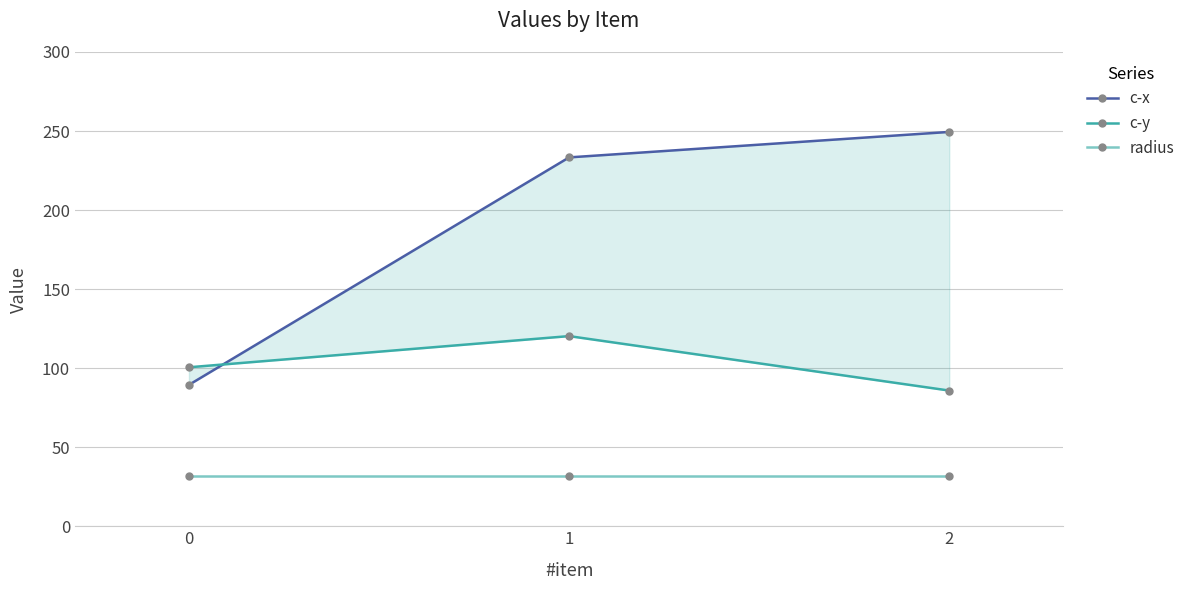

What is the sum of the c-x values at 1 and 0?

322.8